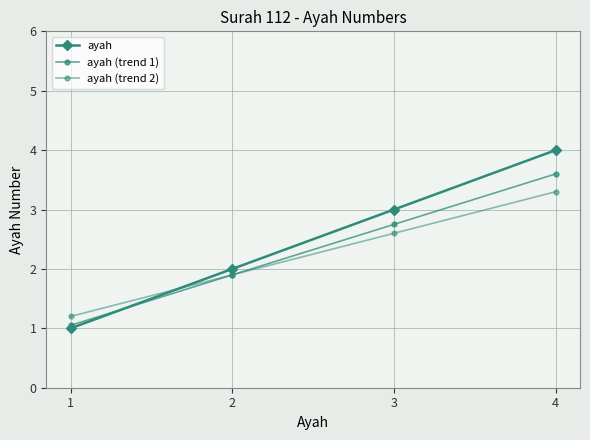

Between which two adjacent categories do ayah (trend 2) and ayah first intersect?

1 and 2